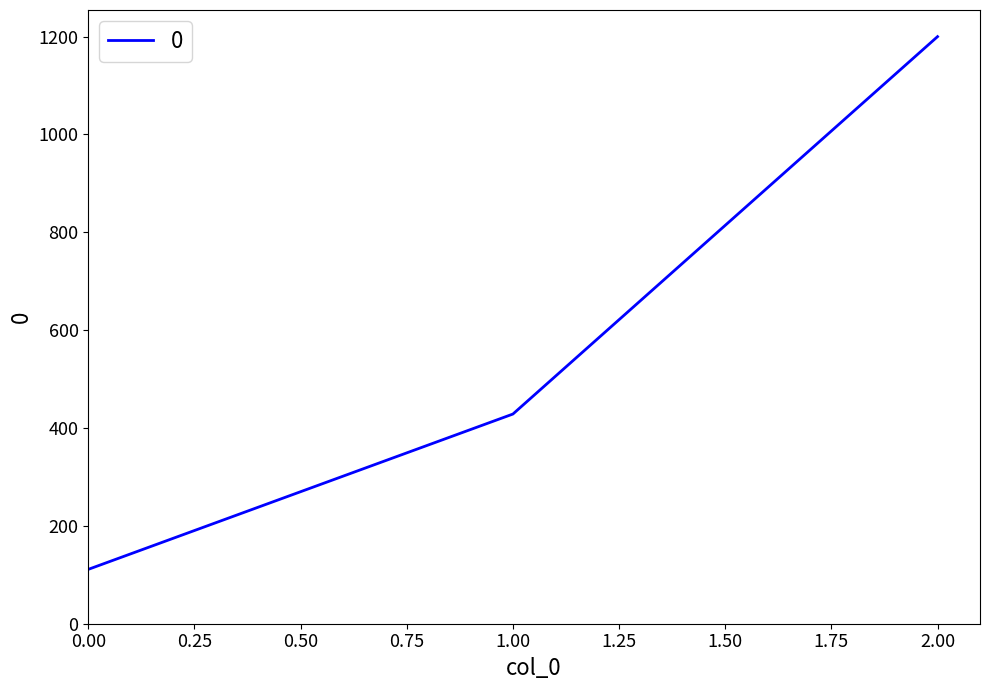

Is it true that the value at 0.00 is 111.1?

True